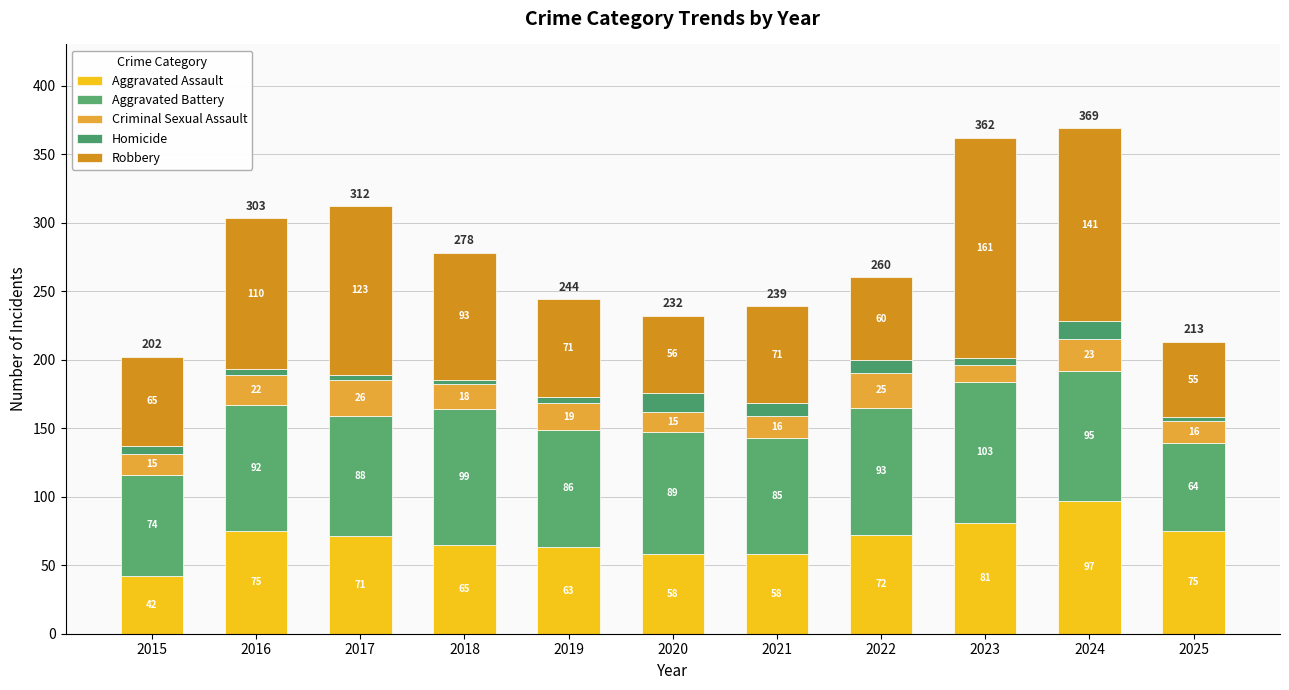

Are the bars horizontal?

No